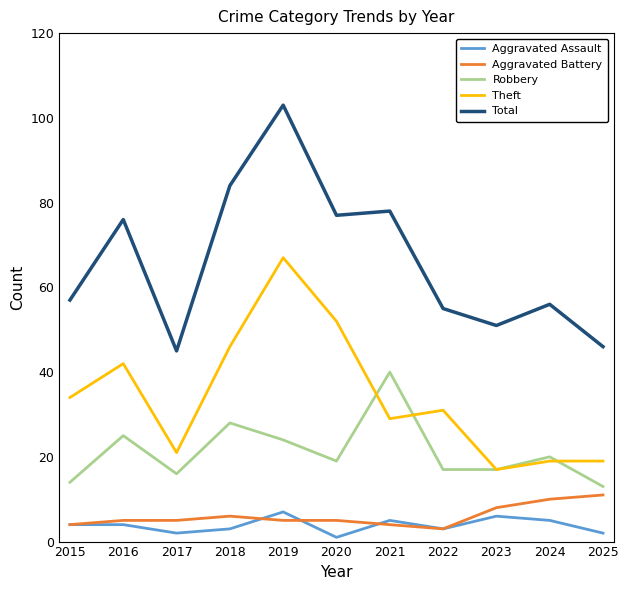

The value of Robbery at 2016 is 15. True or false?

False